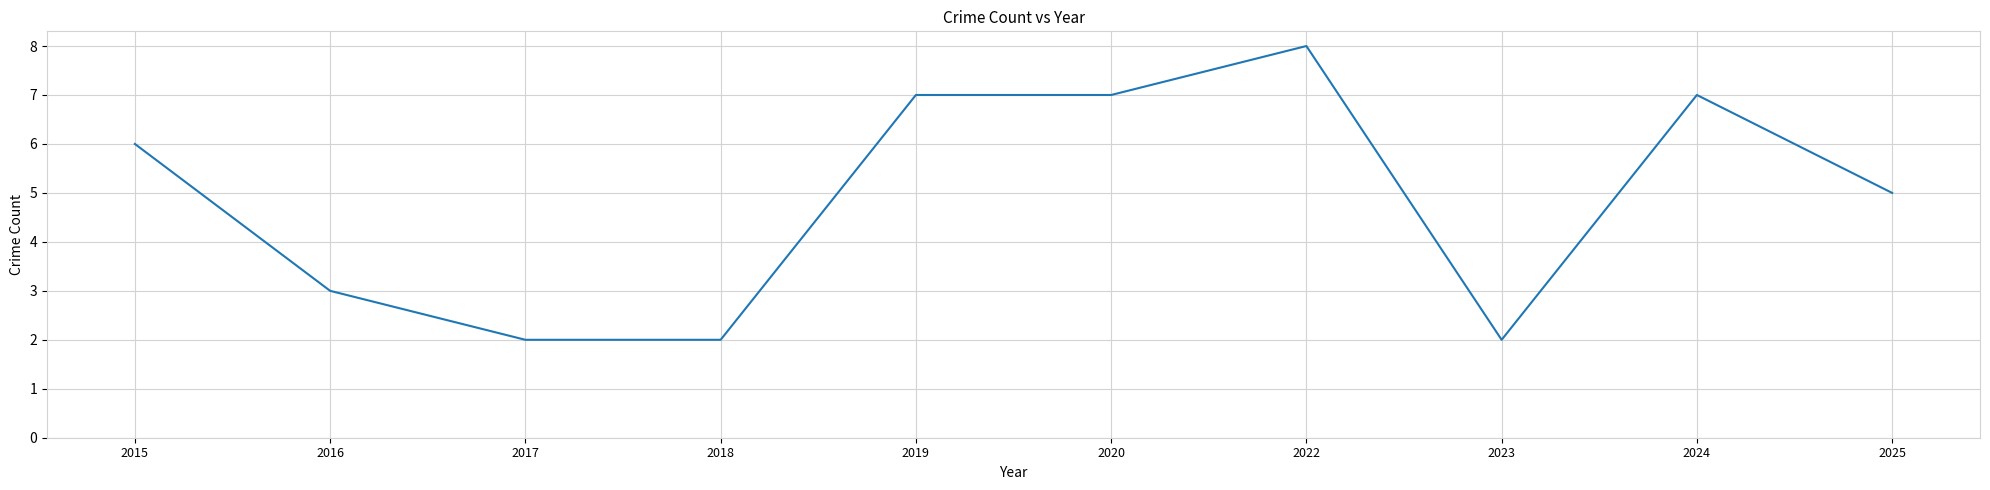

At which category does the chart reach its peak across all series?

2022